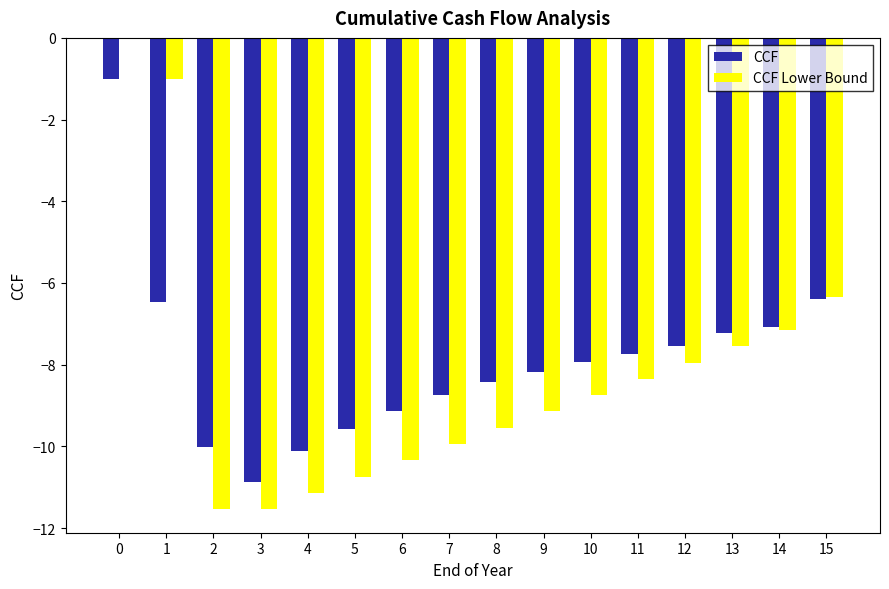

Reading right to left, transcribe all the data shown in this chart.

CCF: -6.4	-7.1	-7.2	-7.5	-7.7	-7.9	-8.2	-8.4	-8.7	-9.1	-9.6	-10.1	-10.9	-10.0	-6.5	-1.0
CCF Lower Bound: -6.4	-7.2	-7.5	-7.9	-8.3	-8.7	-9.1	-9.5	-9.9	-10.3	-10.7	-11.1	-11.5	-11.5	-1.0	0.0